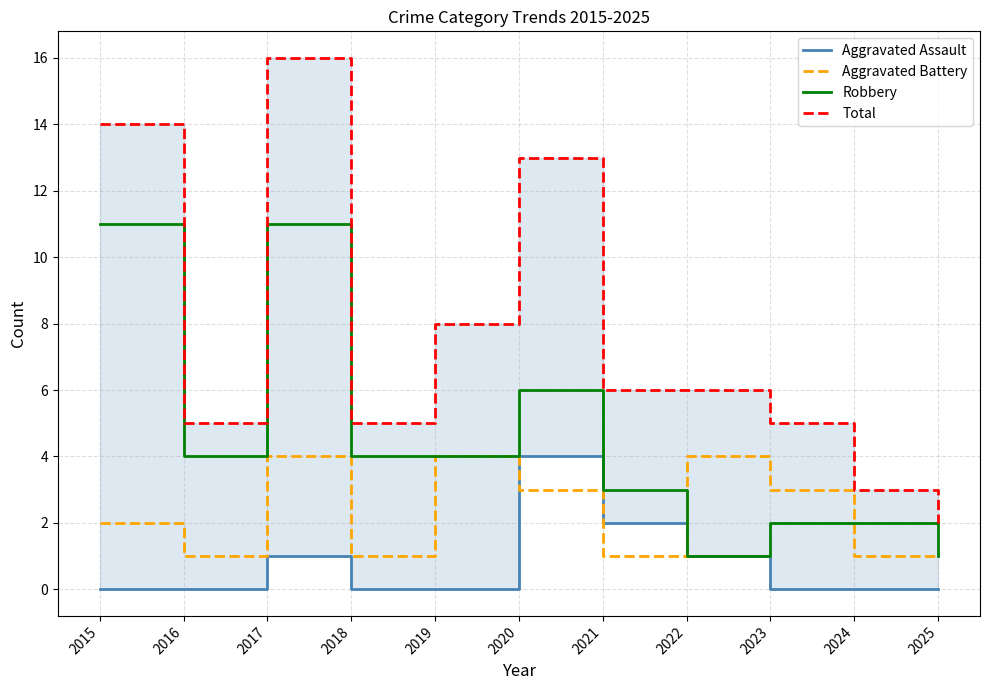

Reading left to right, transcribe all the data shown in this chart.

Aggravated Assault: 0	0	1	0	0	4	2	1	0	0	0
Aggravated Battery: 2	1	4	1	4	3	1	4	3	1	1
Robbery: 11	4	11	4	4	6	3	1	2	2	1
Total: 14	5	16	5	8	13	6	6	5	3	2